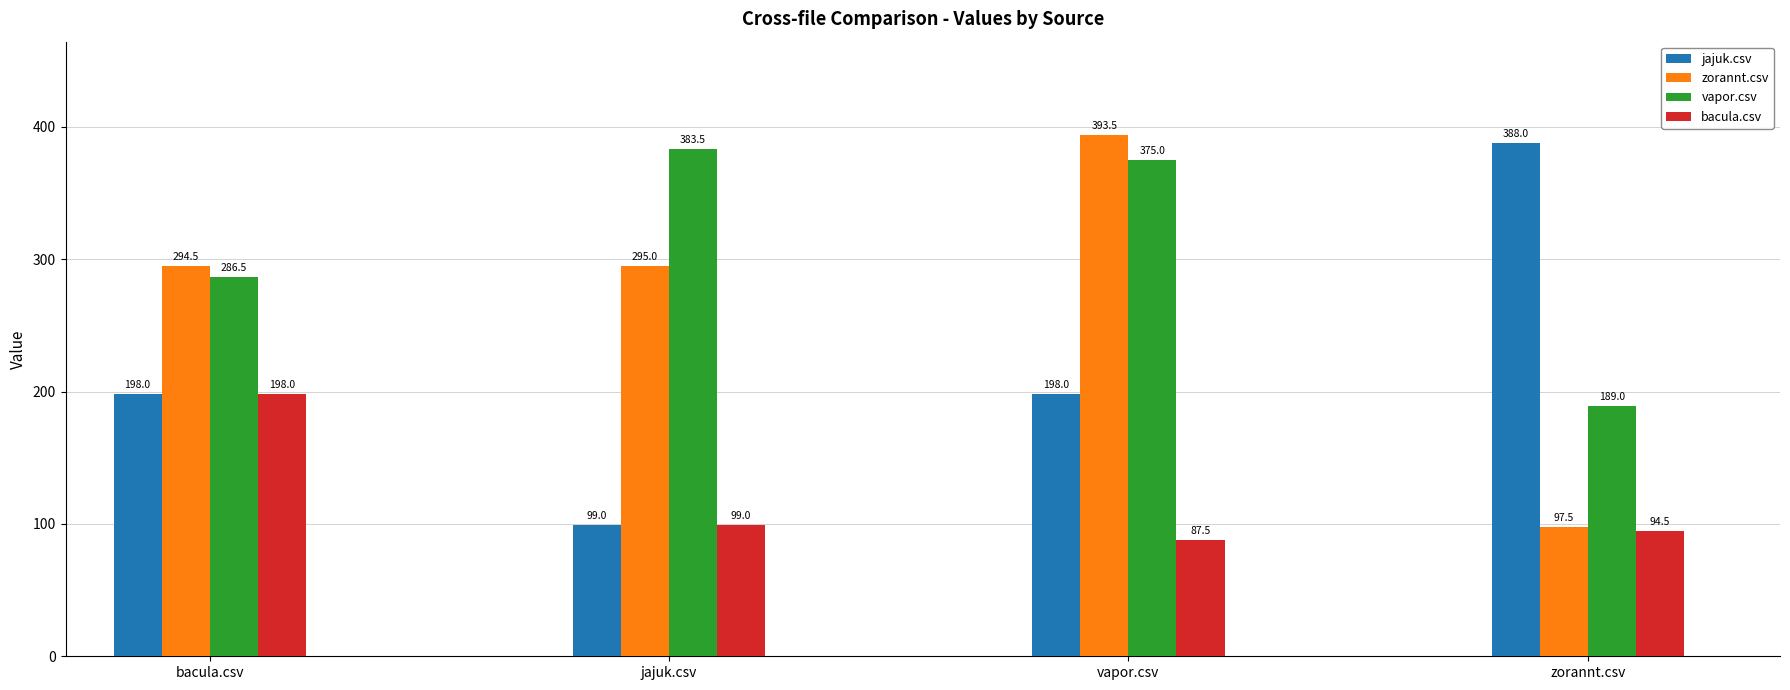

List the series in order of their overall mean, highest first.

vapor.csv, zorannt.csv, jajuk.csv, bacula.csv